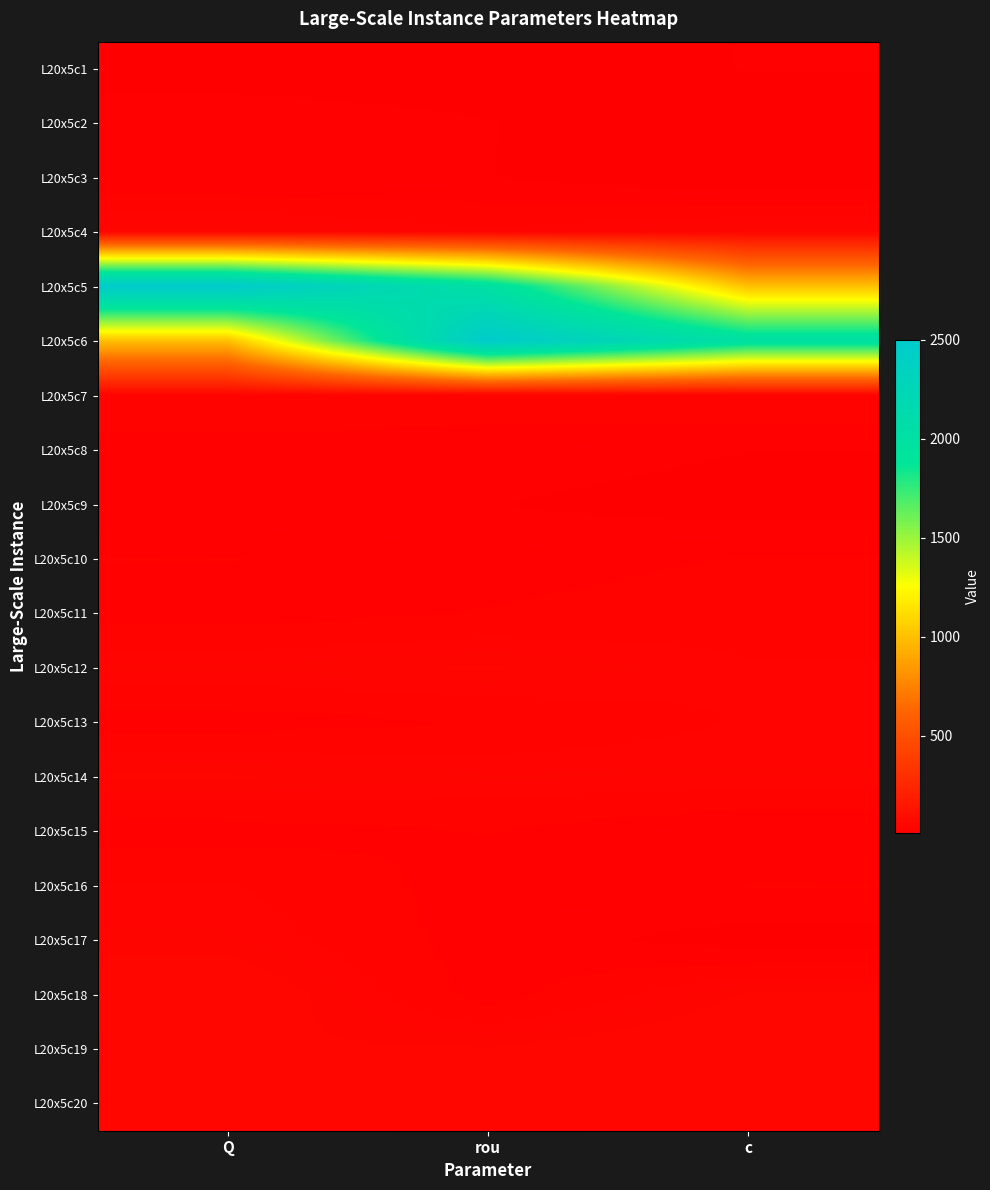

List the series in order of their peak value, lowest first.

L20x5c1, L20x5c3, L20x5c9, L20x5c2, L20x5c8, L20x5c10, L20x5c15, L20x5c11, L20x5c7, L20x5c13, L20x5c16, L20x5c17, L20x5c4, L20x5c12, L20x5c14, L20x5c18, L20x5c19, L20x5c20, L20x5c5, L20x5c6